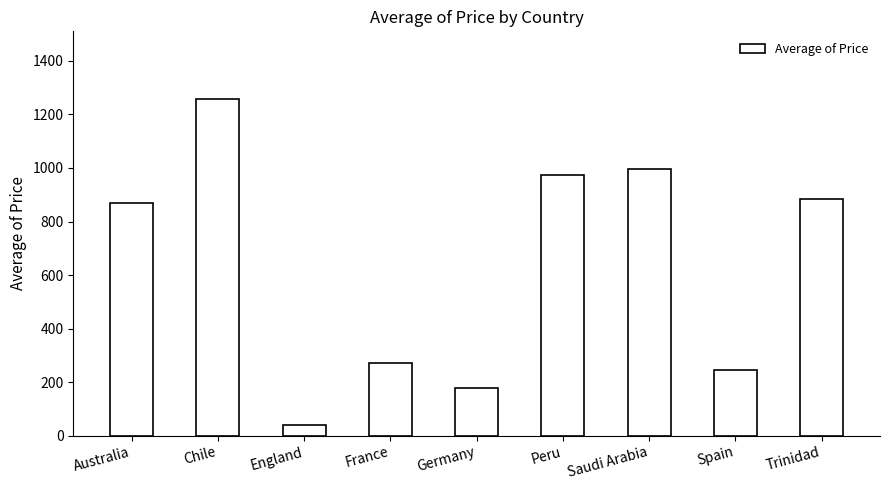

Approximately how many times larger is the value at Chile compared to Peru?

1.3